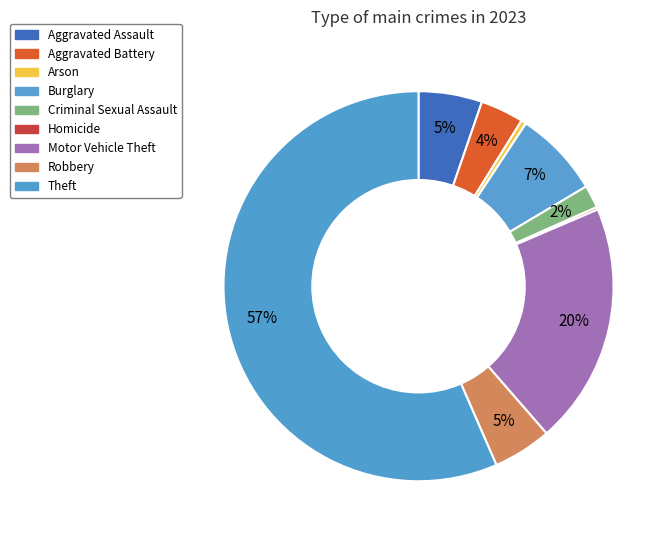

To the nearest percent, what is the difference between the largest and smallest slice percentages?

56%